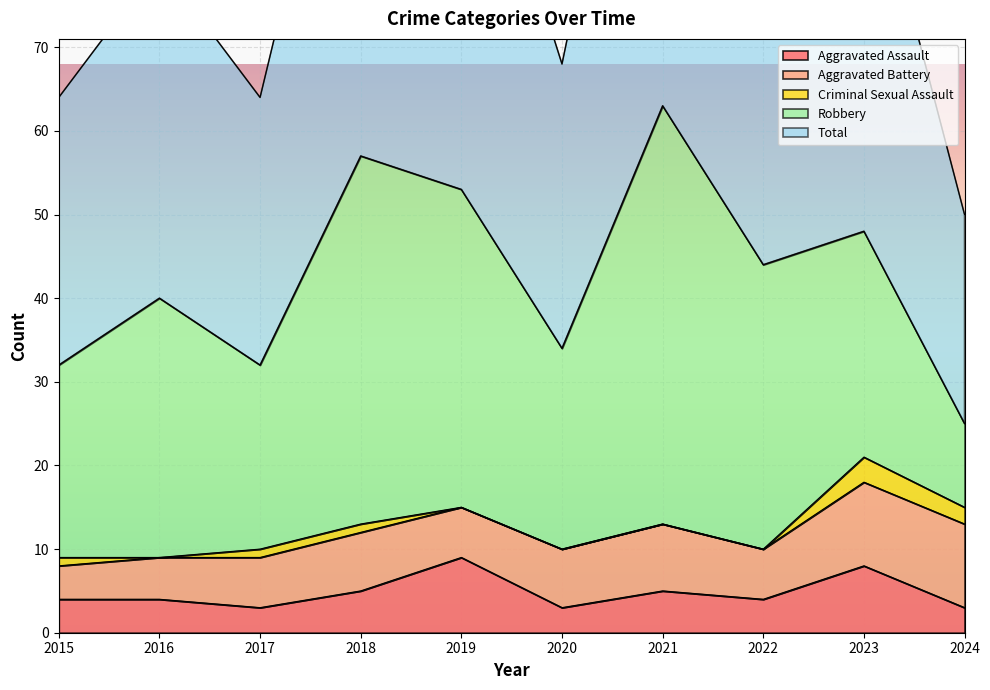

How many lines are shown in the chart?

5